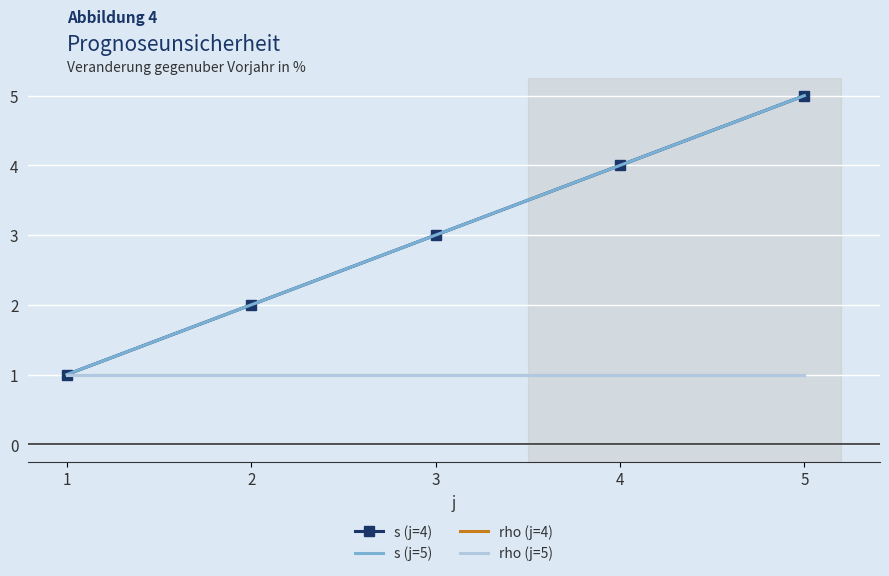

Is it true that rho (j=4) equals 1 at 2?

True